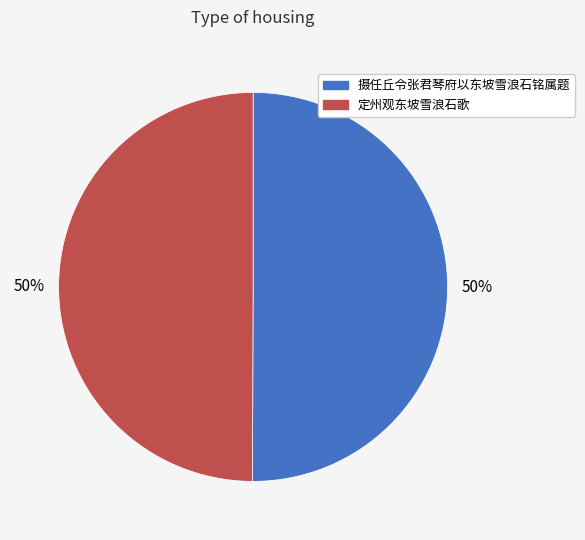

What is the ratio of the value at 定州观东坡雪浪石歌 to the value at 摄任丘令张君琴府以东坡雪浪石铭属题?

1.0